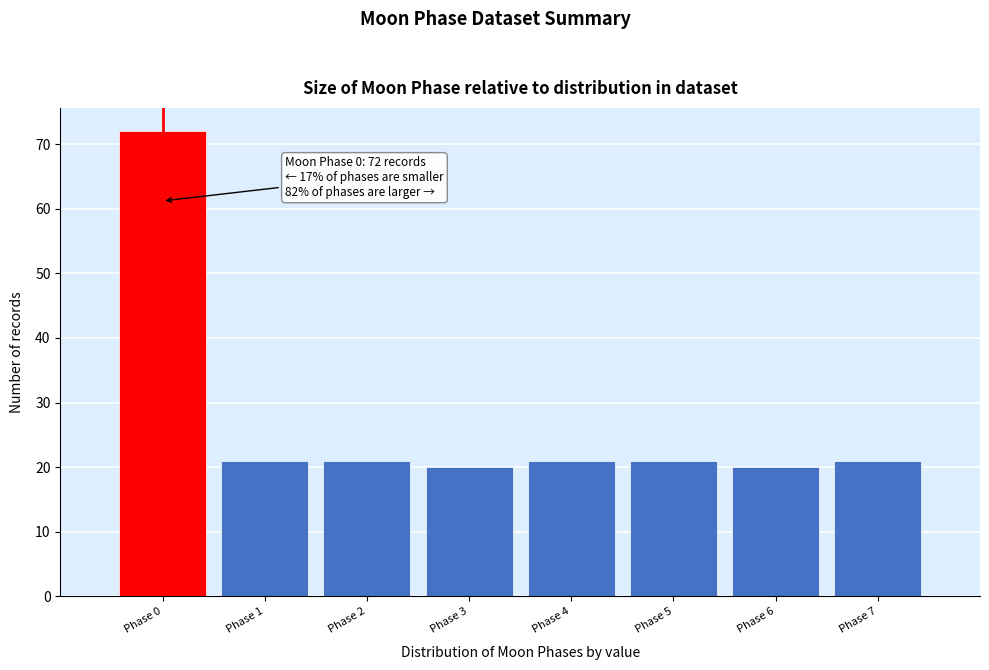

Reading left to right, extract all data points from this chart.

Phase 0=72	Phase 1=21	Phase 2=21	Phase 3=20	Phase 4=21	Phase 5=21	Phase 6=20	Phase 7=21